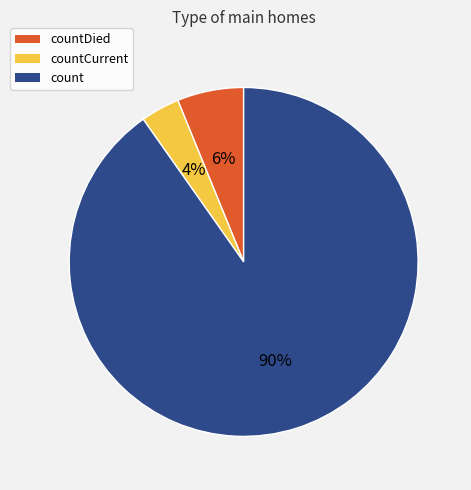

To the nearest percent, what is the difference between the countDied and count slice percentages?

84%